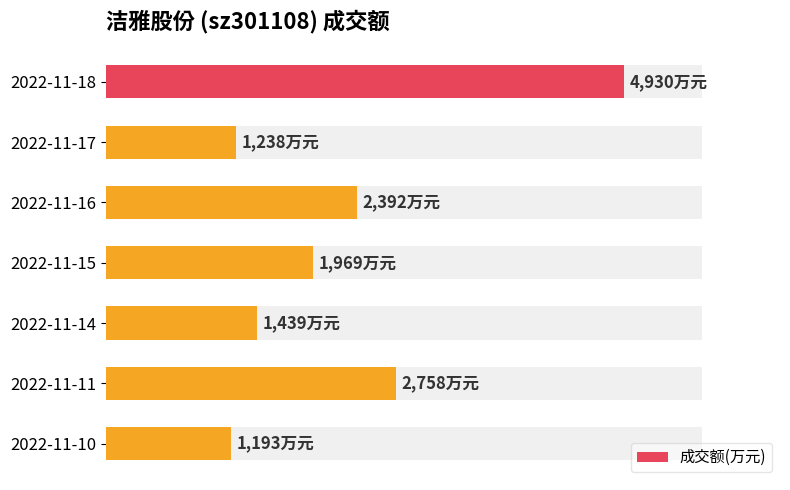

Is it true that the value at 2022-11-10 is 1649?

False